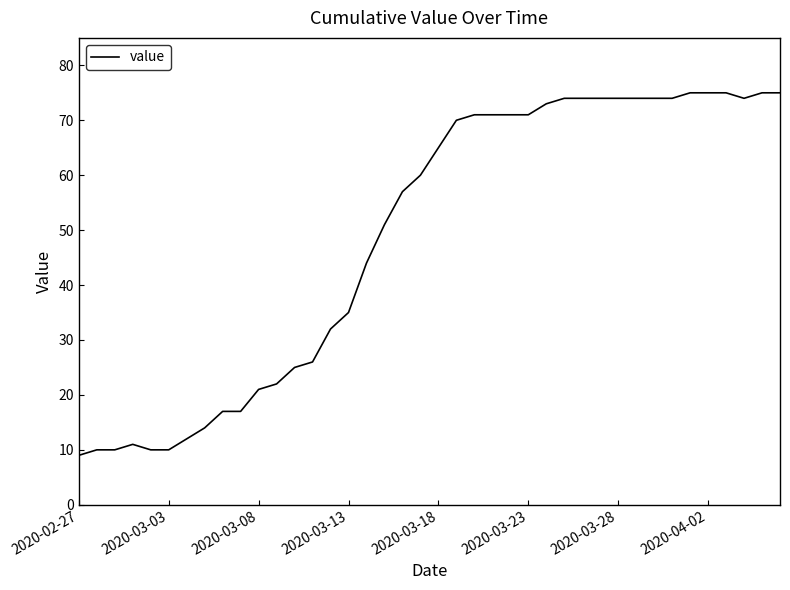

What is the minimum value shown in the chart?

9